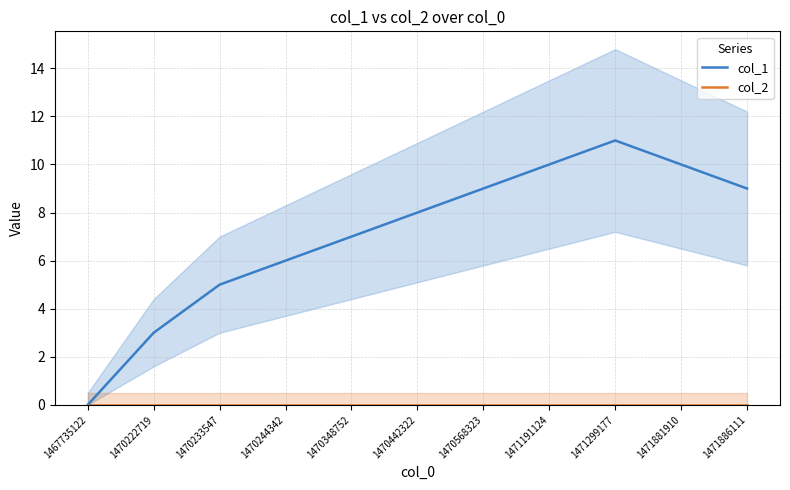

True or false: col_2 has more than 0 interior local peaks.

False